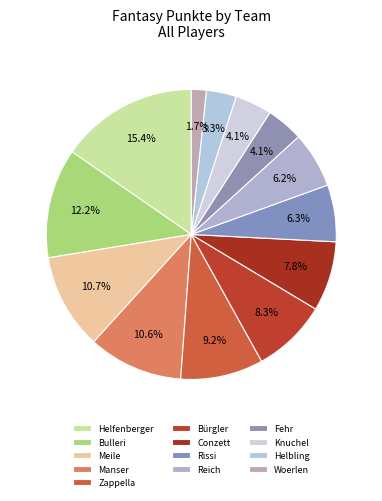

To the nearest percent, what is the difference between the largest and smallest slice percentages?

14%